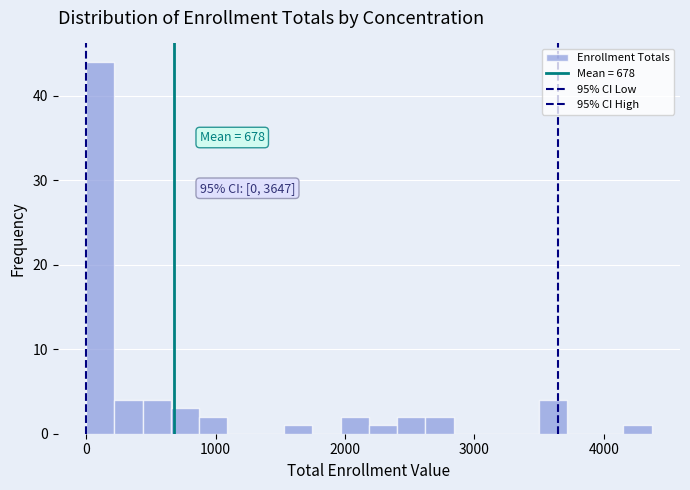

Around what value on the x-axis is the tallest bar? Give the approximate position of its centre, as read against the axis.

100